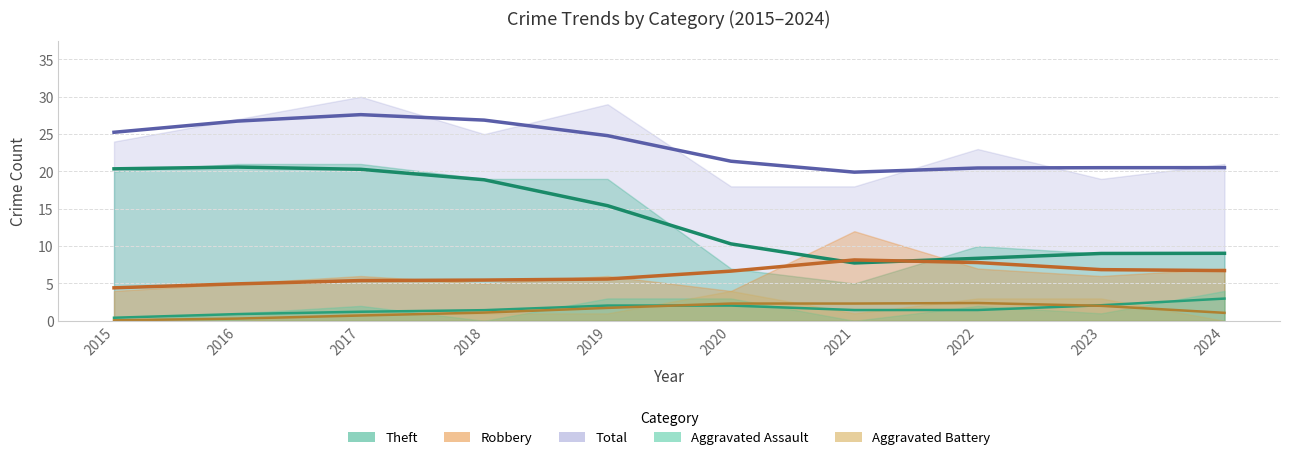

At how many categories does at least one series exceed 20?

7